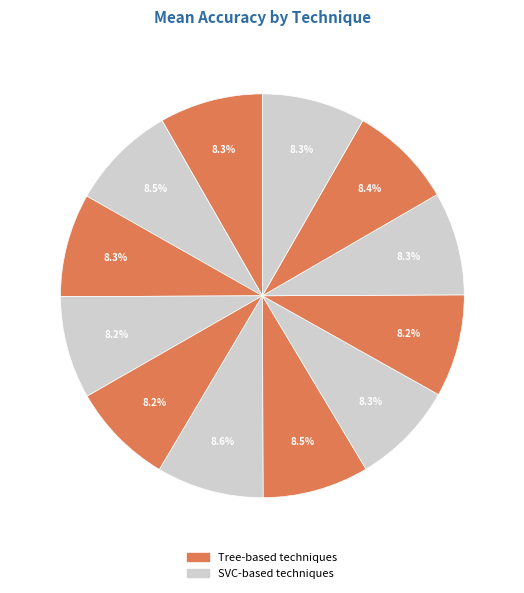

How many slices are in this pie chart?

12